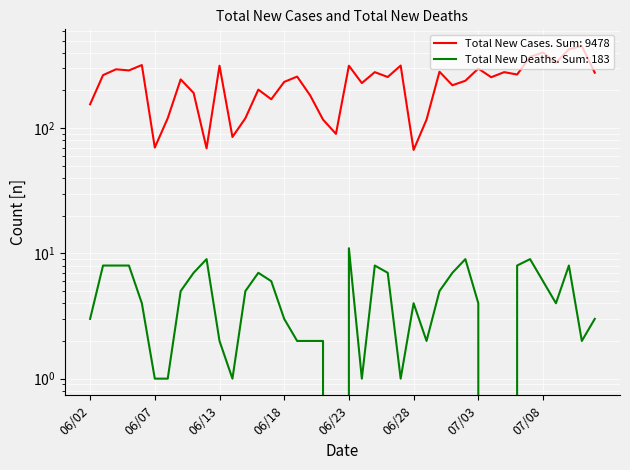

Count the number of categories in the chart.

40